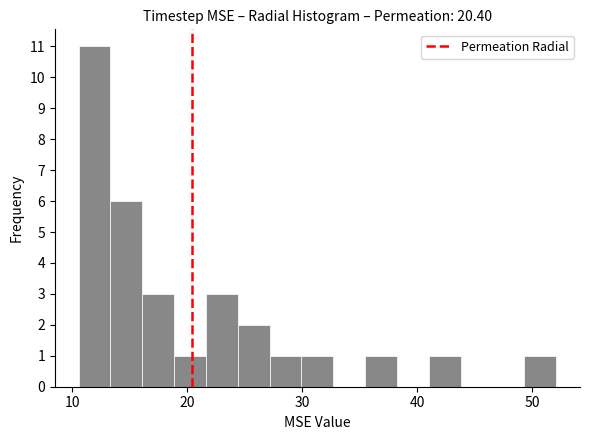

Read against the x-axis, roughly where is the centre of the tallest bar?

12